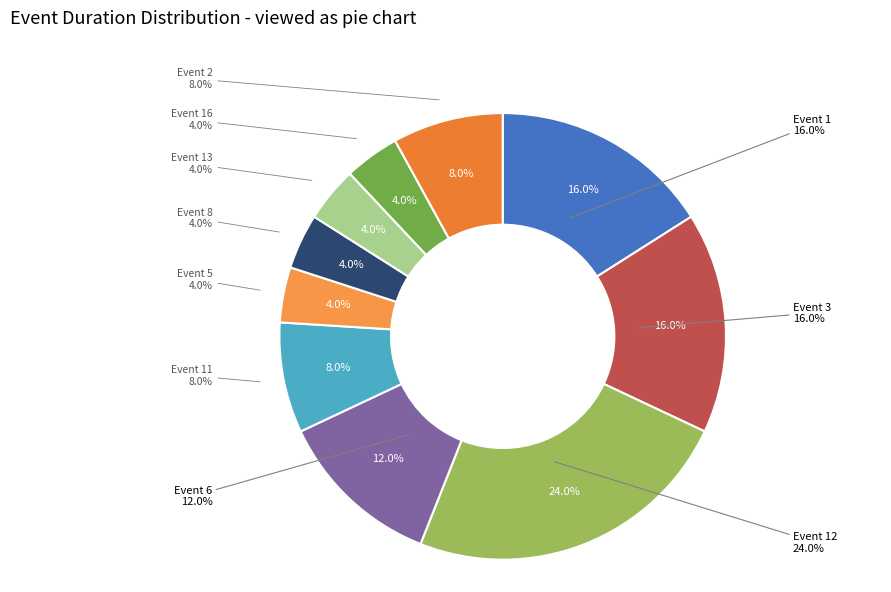

To the nearest percent, what is the difference between the largest and smallest slice percentages?

20%